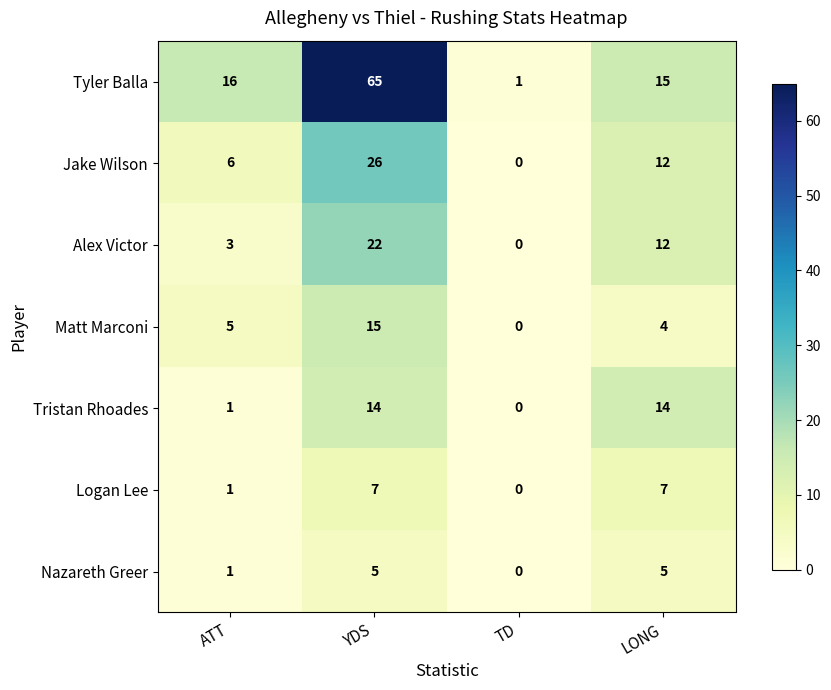

What value does the Matt Marconi series have at LONG, to the nearest 5?

5